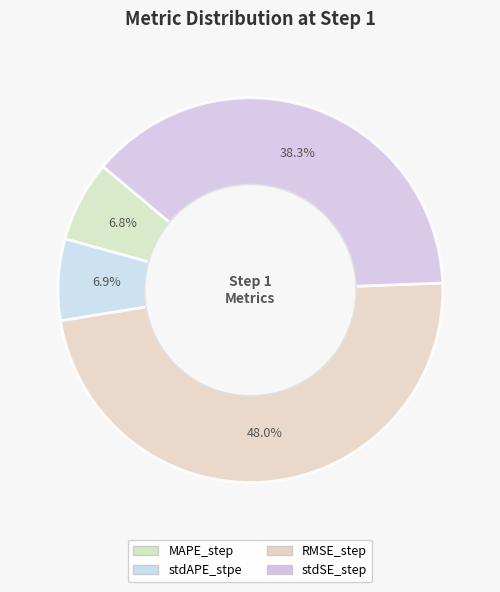

How many slices are in this pie chart?

4